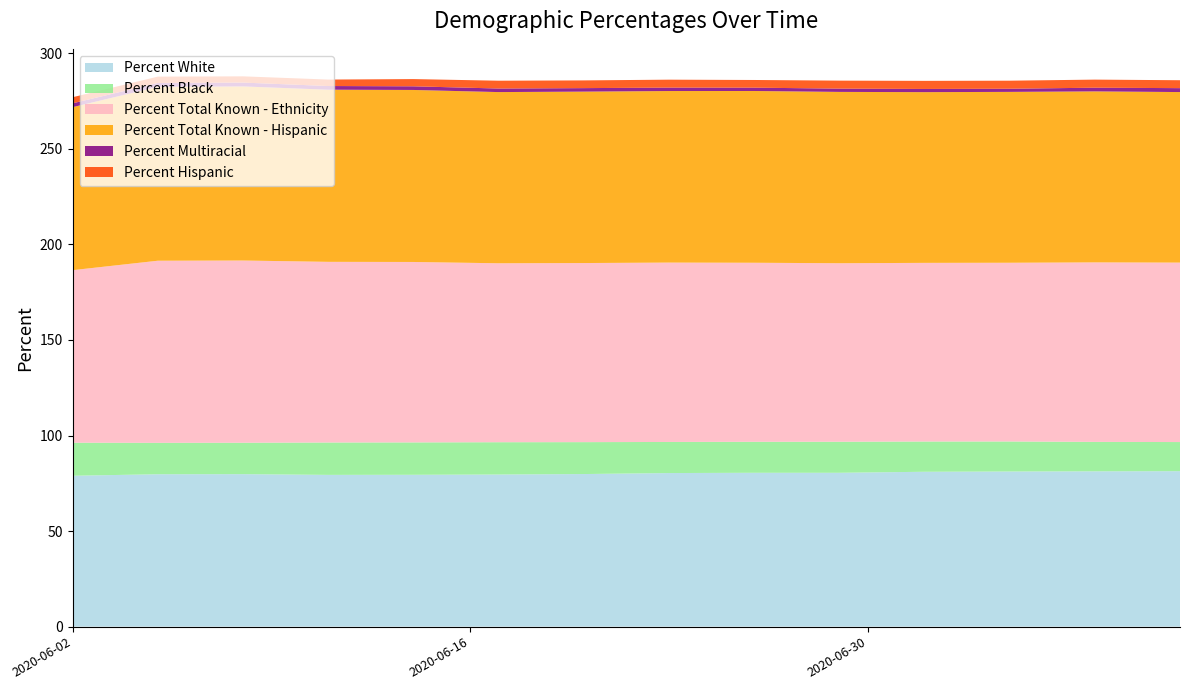

Reading left to right, extract all data points from this chart.

Percent White: 2020-06-02=79.0	2020-06-05=79.7	2020-06-08=79.8	2020-06-11=79.4	2020-06-14=79.5	2020-06-17=79.6	2020-06-20=79.8	2020-06-23=80.4	2020-06-26=80.5	2020-06-29=80.5	2020-07-02=81.0	2020-07-05=81.2	2020-07-08=81.3	2020-07-11=81.3
Percent Black: 2020-06-02=17.3	2020-06-05=16.4	2020-06-08=16.4	2020-06-11=16.9	2020-06-14=16.9	2020-06-17=16.9	2020-06-20=16.7	2020-06-23=16.3	2020-06-26=16.2	2020-06-29=16.2	2020-07-02=15.8	2020-07-05=15.7	2020-07-08=15.4	2020-07-11=15.2
Percent Total Known - Ethnicity: 2020-06-02=90.3	2020-06-05=95.3	2020-06-08=95.3	2020-06-11=94.5	2020-06-14=94.4	2020-06-17=93.6	2020-06-20=93.7	2020-06-23=93.8	2020-06-26=93.7	2020-06-29=93.4	2020-07-02=93.5	2020-07-05=93.5	2020-07-08=93.9	2020-07-11=93.9
Percent Total Known - Hispanic: 2020-06-02=85.3	2020-06-05=91.0	2020-06-08=91.1	2020-06-11=90.1	2020-06-14=90.0	2020-06-17=89.6	2020-06-20=89.7	2020-06-23=89.8	2020-06-26=89.9	2020-06-29=89.6	2020-07-02=89.3	2020-07-05=89.4	2020-07-08=89.5	2020-07-11=89.2
Percent Multiracial: 2020-06-02=2.0	2020-06-05=2.0	2020-06-08=2.0	2020-06-11=1.9	2020-06-14=1.9	2020-06-17=1.9	2020-06-20=1.8	2020-06-23=1.8	2020-06-26=1.7	2020-06-29=1.7	2020-07-02=1.7	2020-07-05=1.6	2020-07-08=1.9	2020-07-11=2.0
Percent Hispanic: 2020-06-02=3.2	2020-06-05=3.3	2020-06-08=3.3	2020-06-11=3.4	2020-06-14=3.8	2020-06-17=4.1	2020-06-20=4.0	2020-06-23=4.2	2020-06-26=4.0	2020-06-29=4.2	2020-07-02=4.2	2020-07-05=4.2	2020-07-08=4.2	2020-07-11=4.1